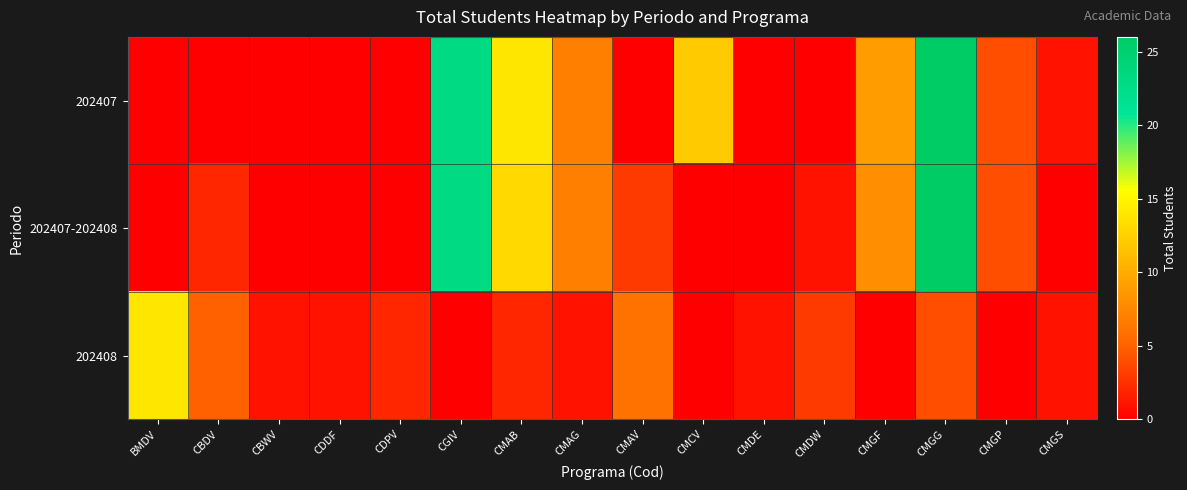

At CMGS, list the series in order from smallest to largest.

202407-202408, 202407, 202408